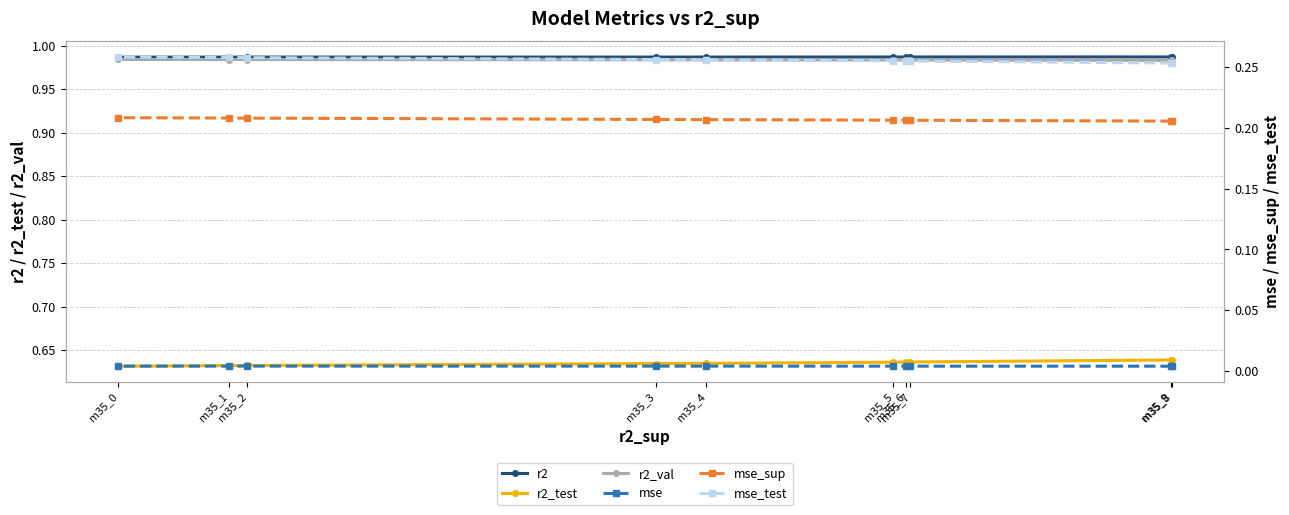

How many lines are shown in the chart?

6